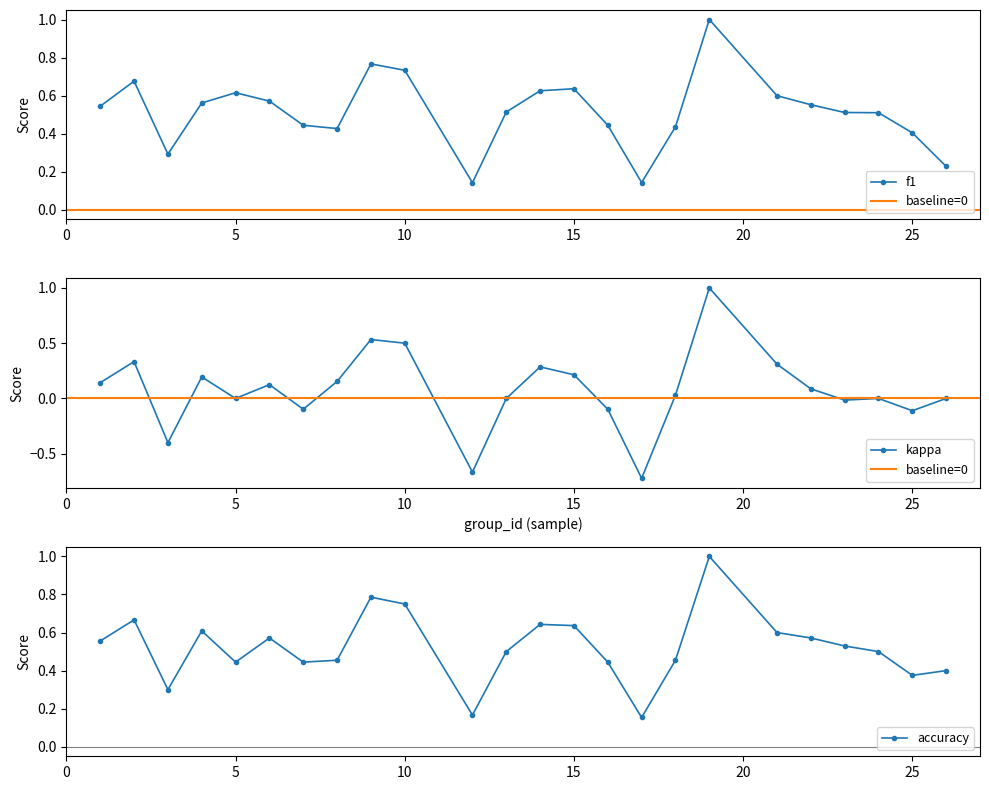

True or false: kappa and accuracy cross at least once.

False